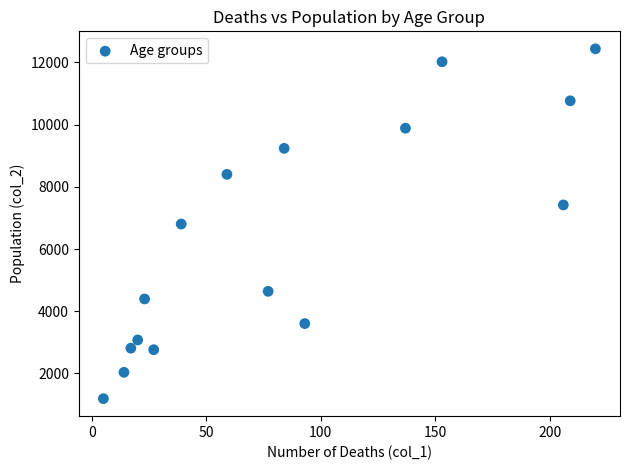

What is the range of Y values (max minus min)?

11243